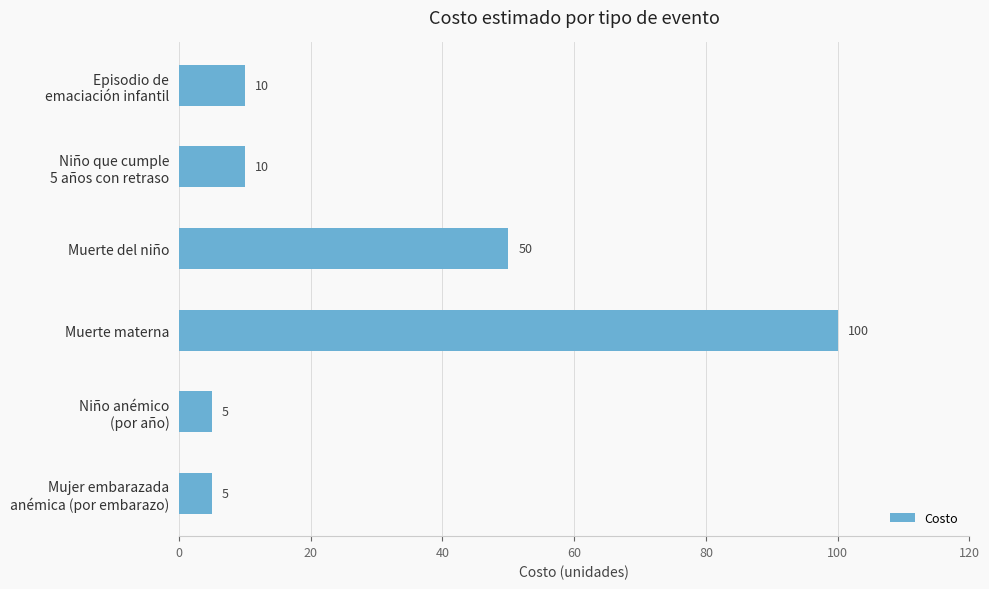

How many bars are there in total?

6